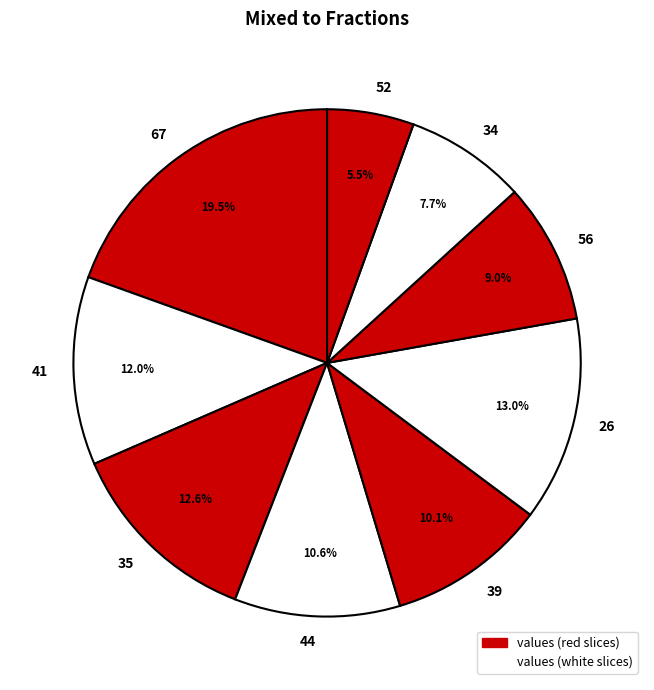

To the nearest percent, what is the difference between the 56 and 26 slice percentages?

4%